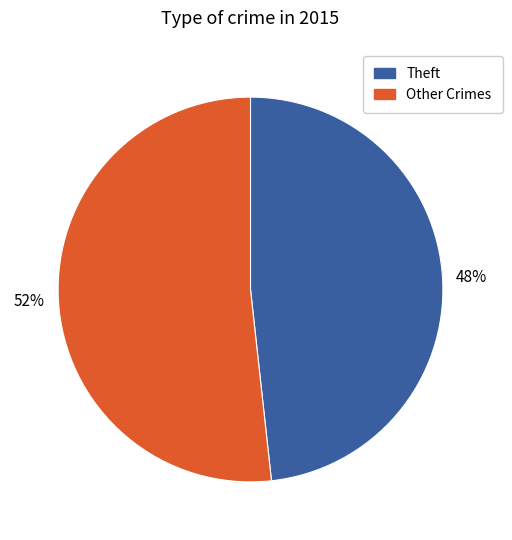

Is there a majority slice in this chart?

Yes